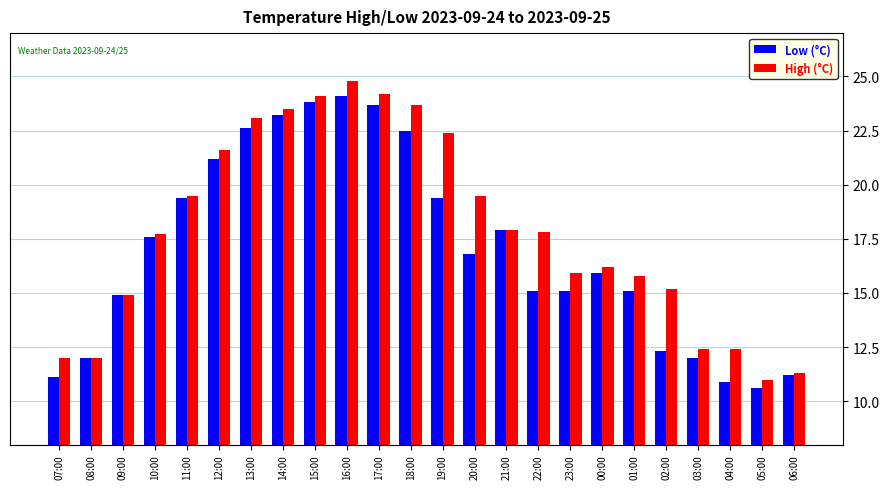

What is the highest value of the High (°C) series?

24.8